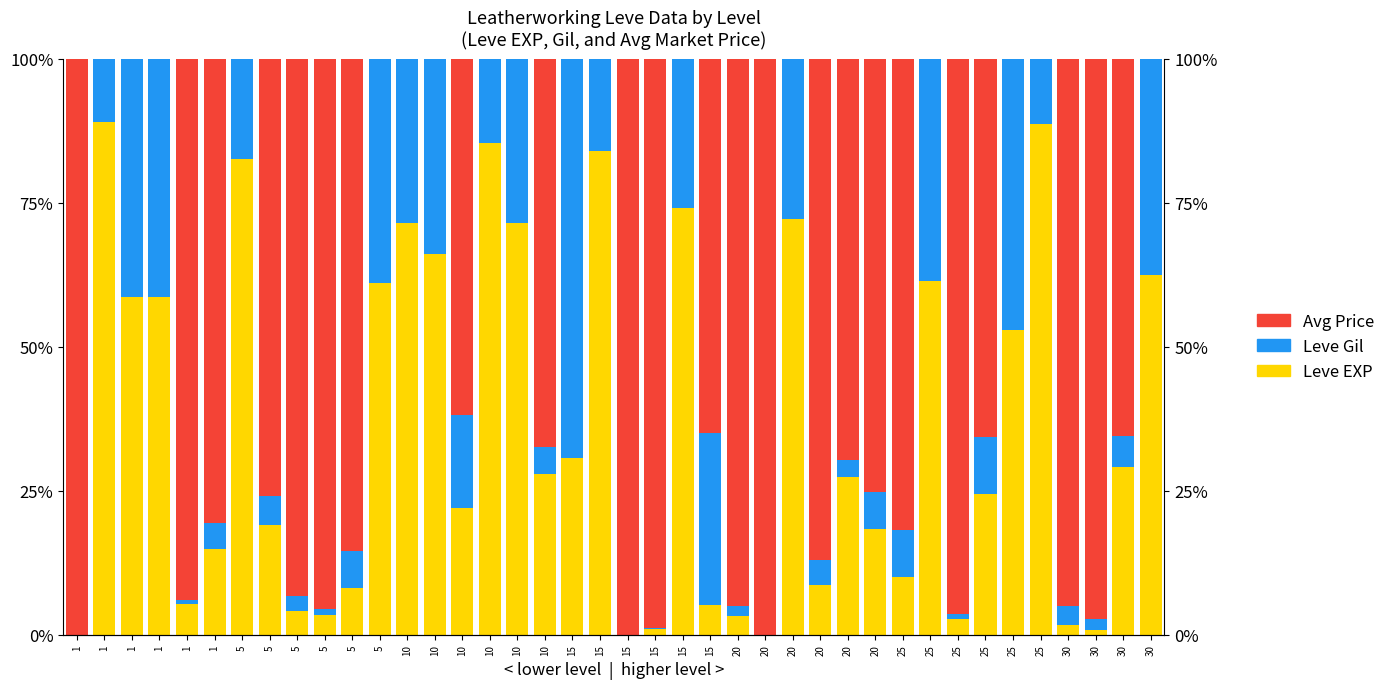

List the series in order of their peak value, lowest first.

Leve Gil, Leve EXP, Avg Price